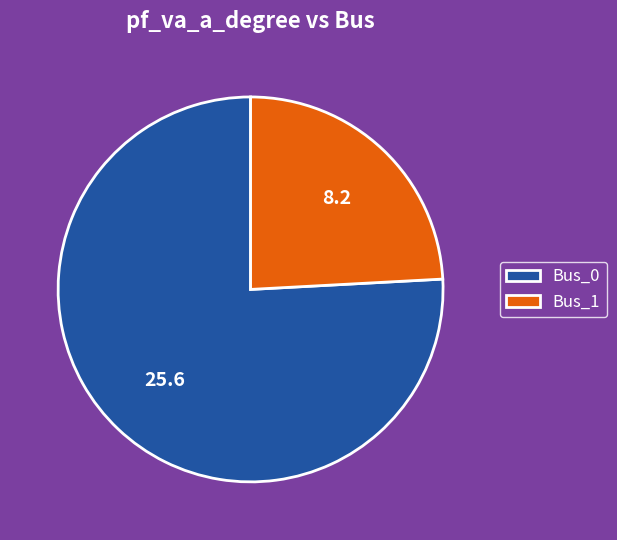

Which slice is the largest?

Bus_0